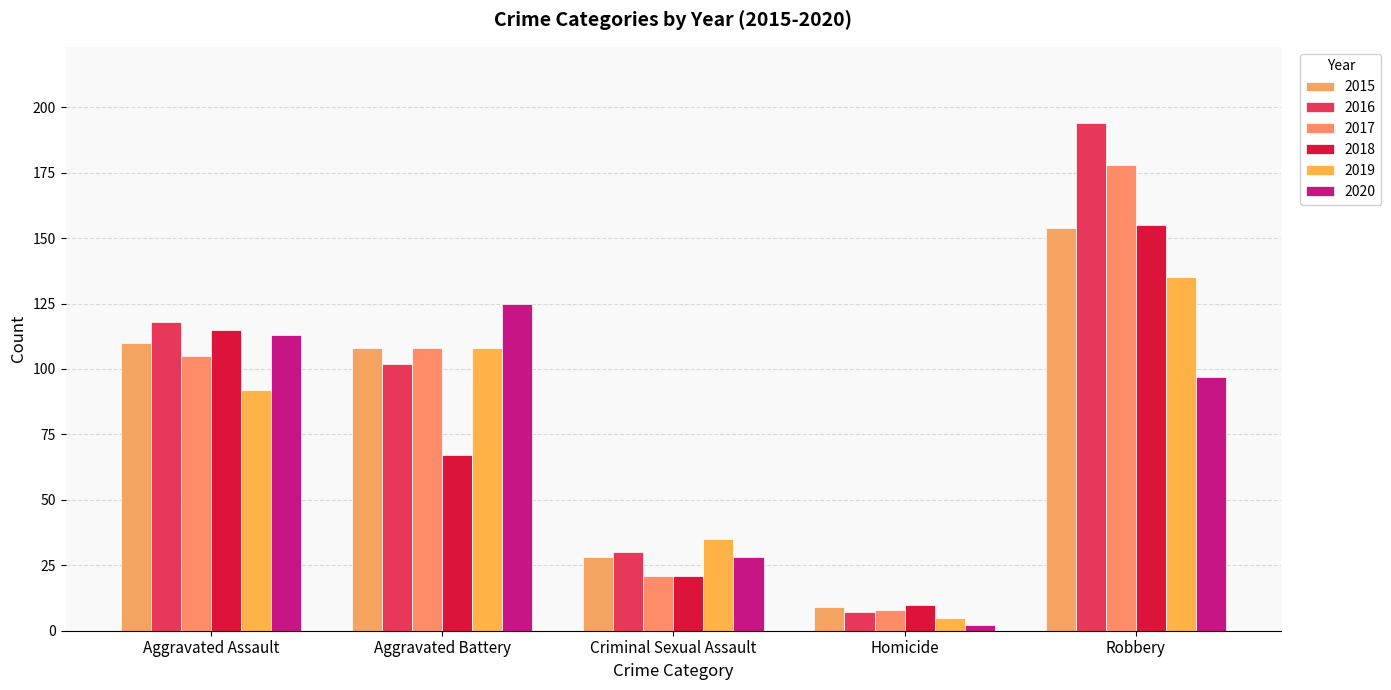

How many distinct data groups are displayed?

6